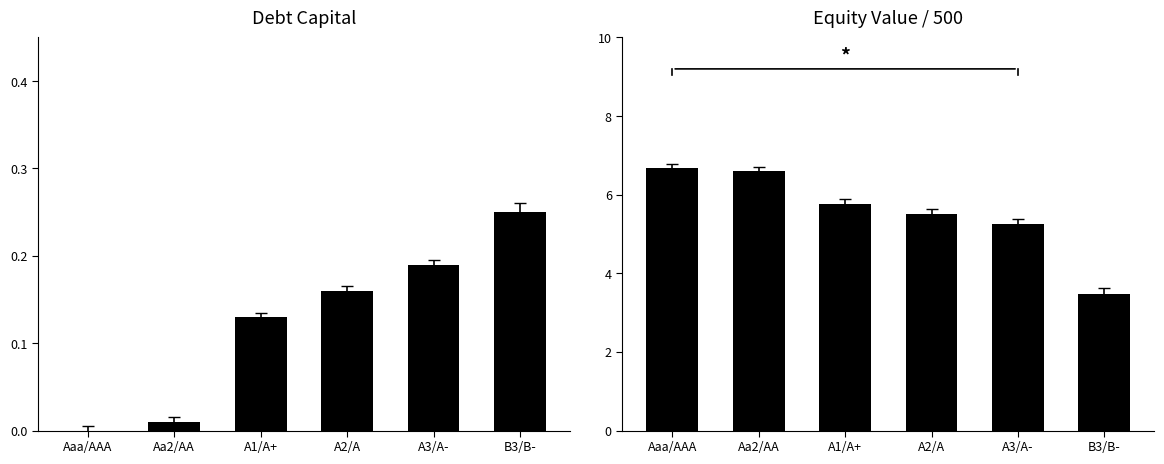

At which category is the sum across all series the highest?

Aaa/AAA